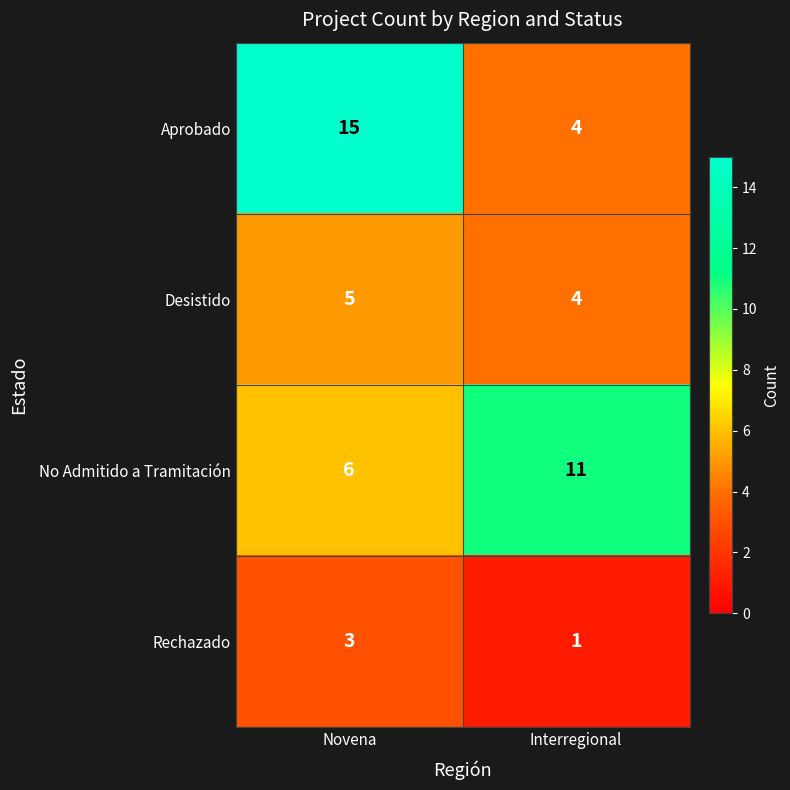

Which series has the largest total across all categories?

Aprobado